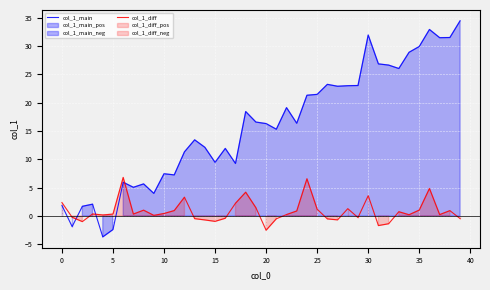

Is it true that col_1_main equals 31.9 at 30?

True